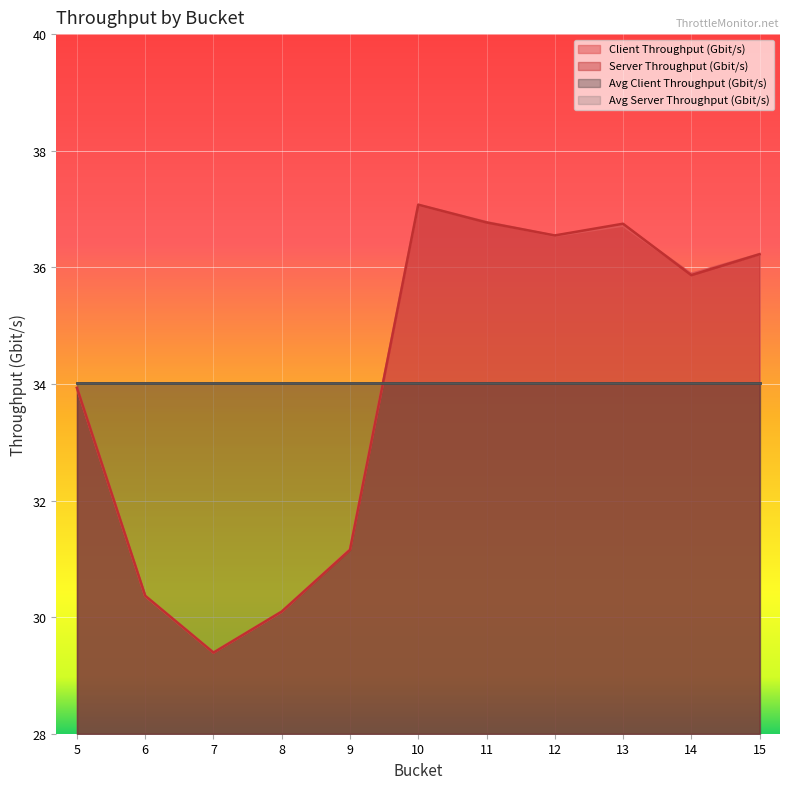

Reading right to left, what are all the values shown in this chart?

client_throughput_gbit_per_second: 36.2	35.9	36.7	36.5	36.8	37.1	31.2	30.1	29.4	30.4	33.9
server_throughput_gbit_per_second: 36.2	35.9	36.7	36.5	36.8	37.1	31.2	30.1	29.4	30.4	33.9